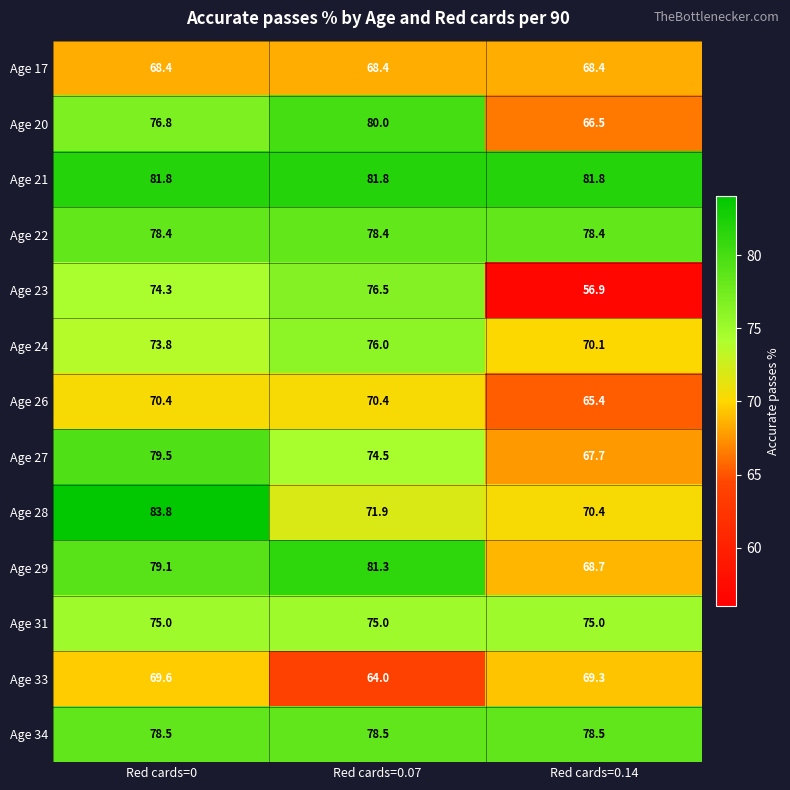

The Age 34 series shows 78.5 at Red cards=0.07. True or false?

True